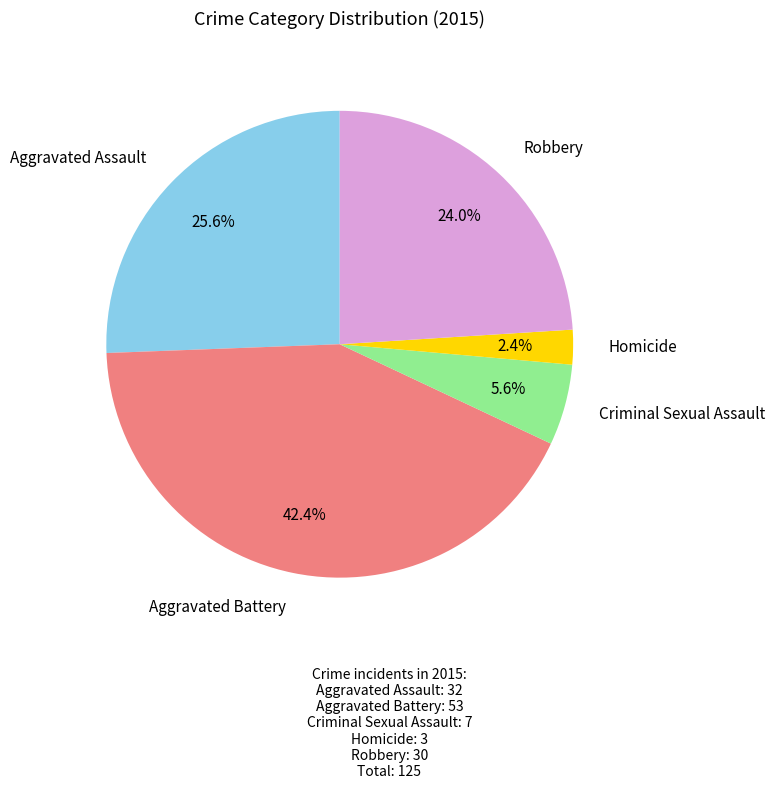

Is there a majority slice in this chart?

No